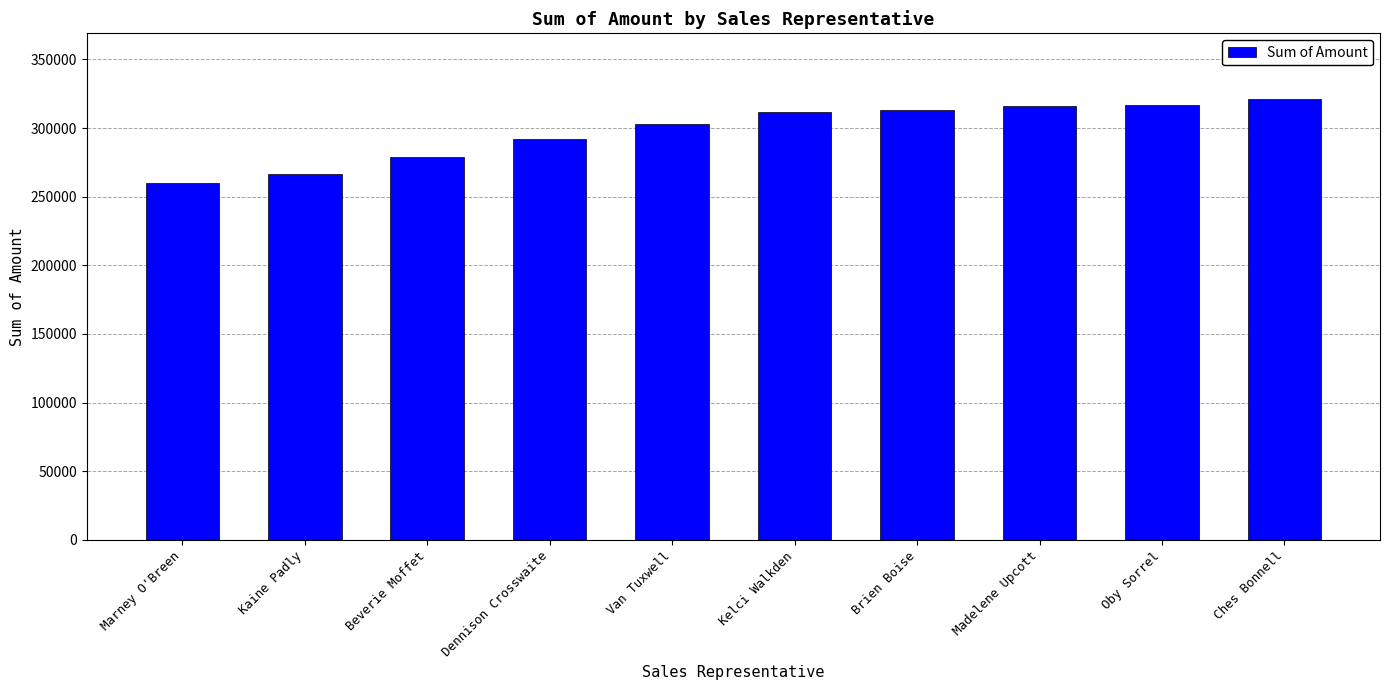

Approximately how many times larger is the value at Dennison Crosswaite compared to Kaine Padly?

1.1